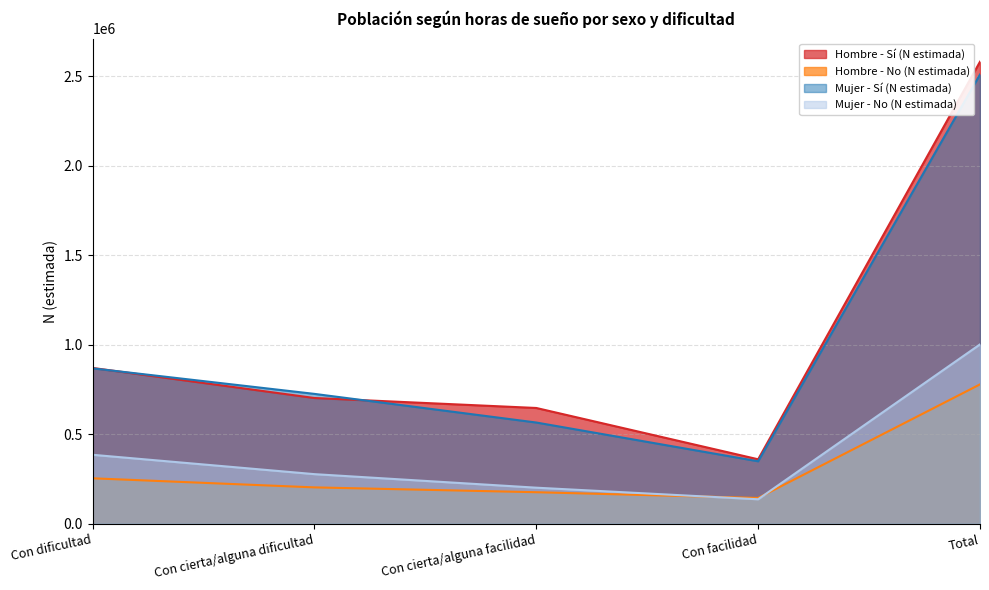

The Mujer - Sí (N estimada) series shows 1194221 at Con dificultad. True or false?

False